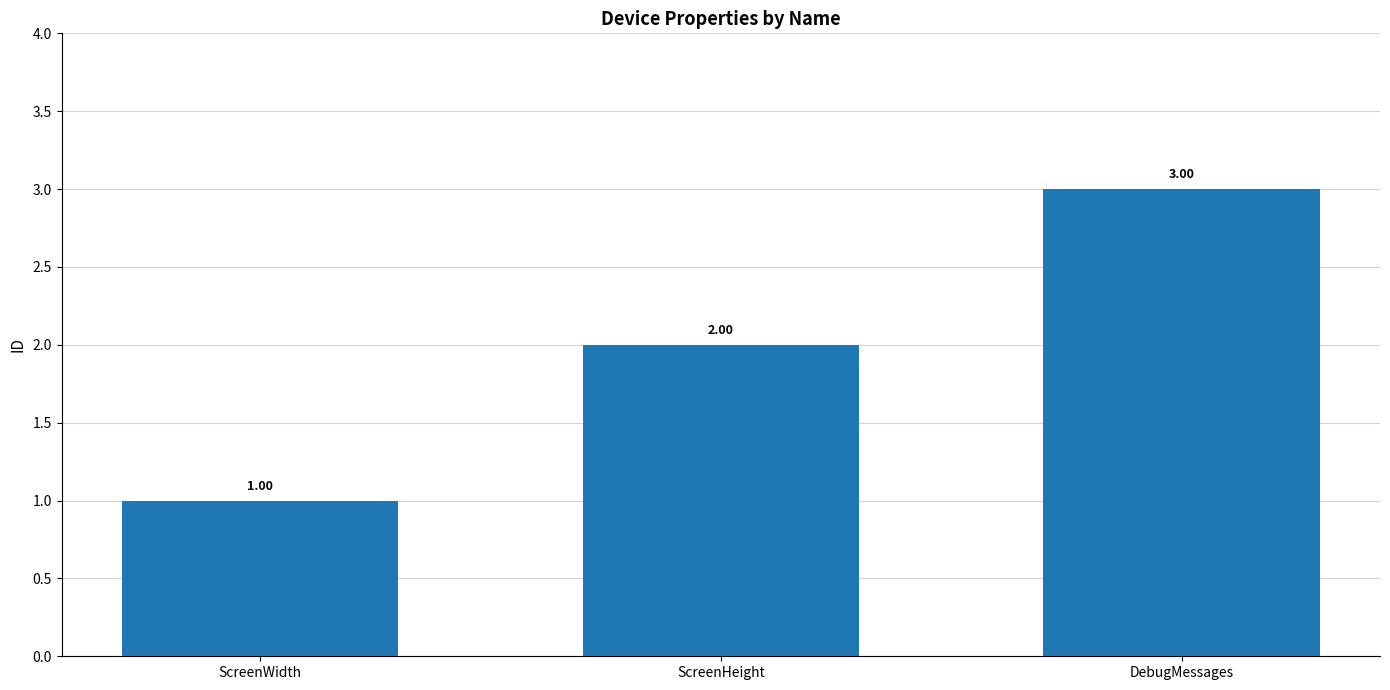

What is the approximate value at DebugMessages?

3